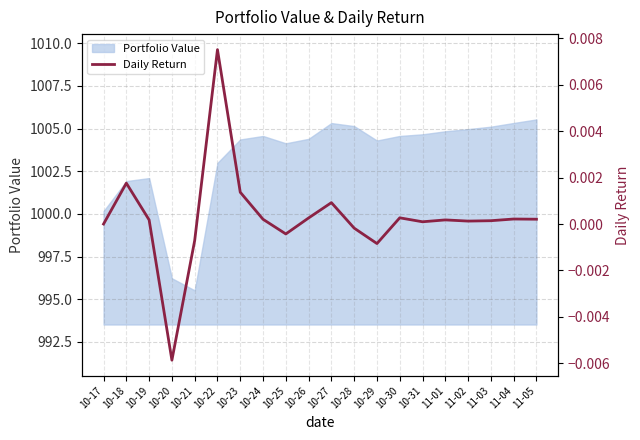

True or false: the data shows 0.0 at 10-24.

True